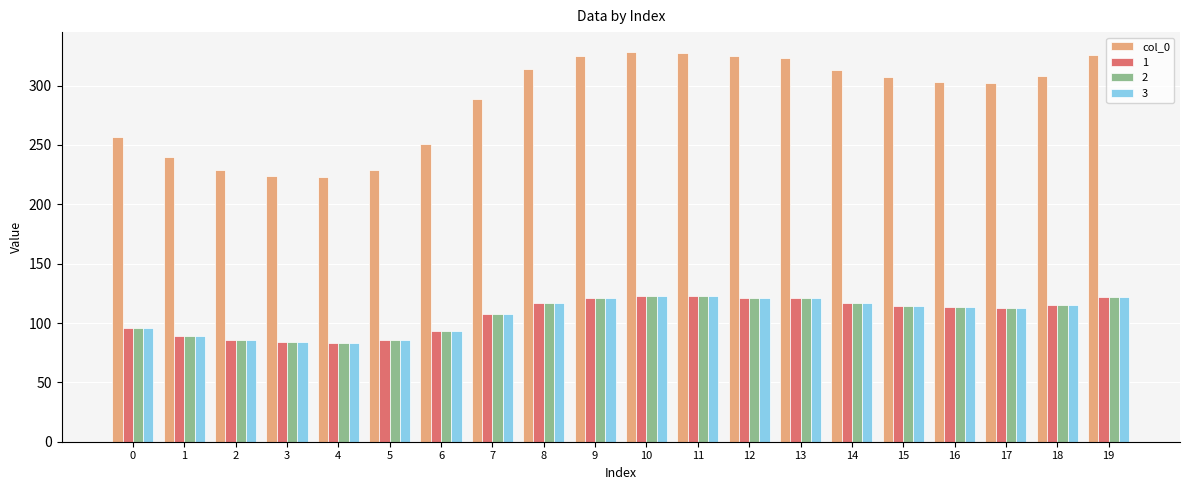

The value of col_0 at 7 is 516.7. True or false?

False